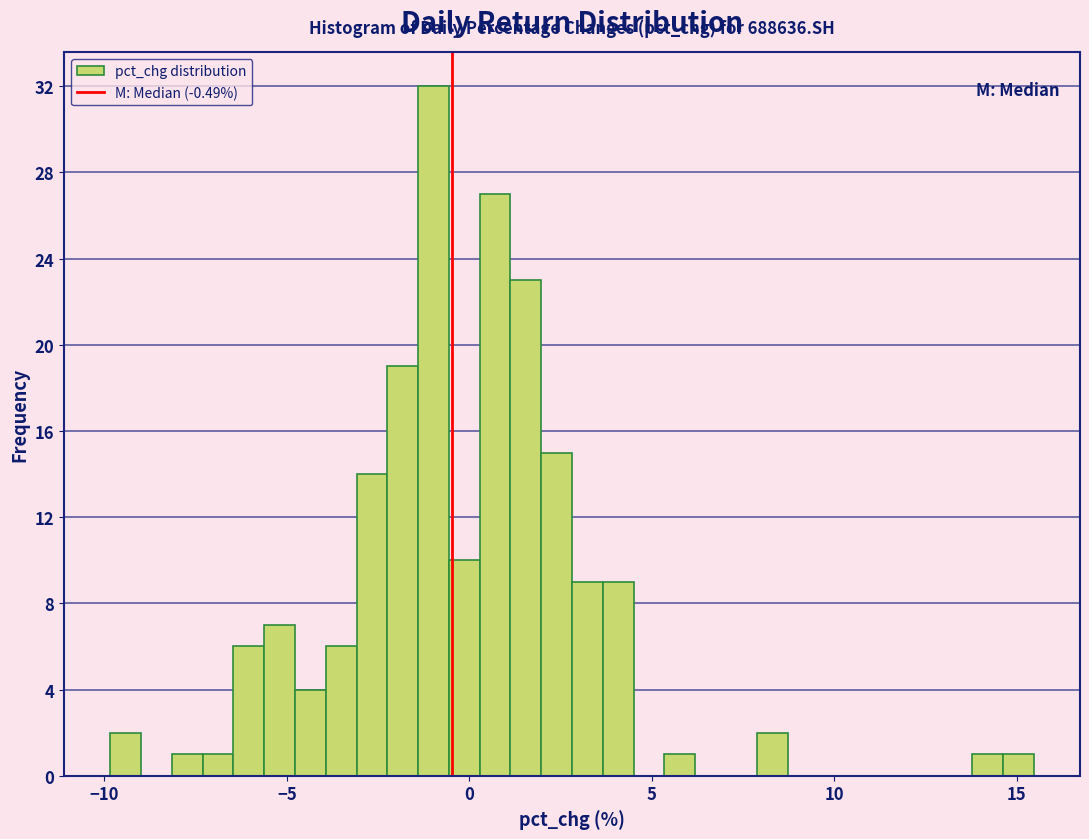

Read against the x-axis, roughly where is the centre of the tallest bar?

-1.0